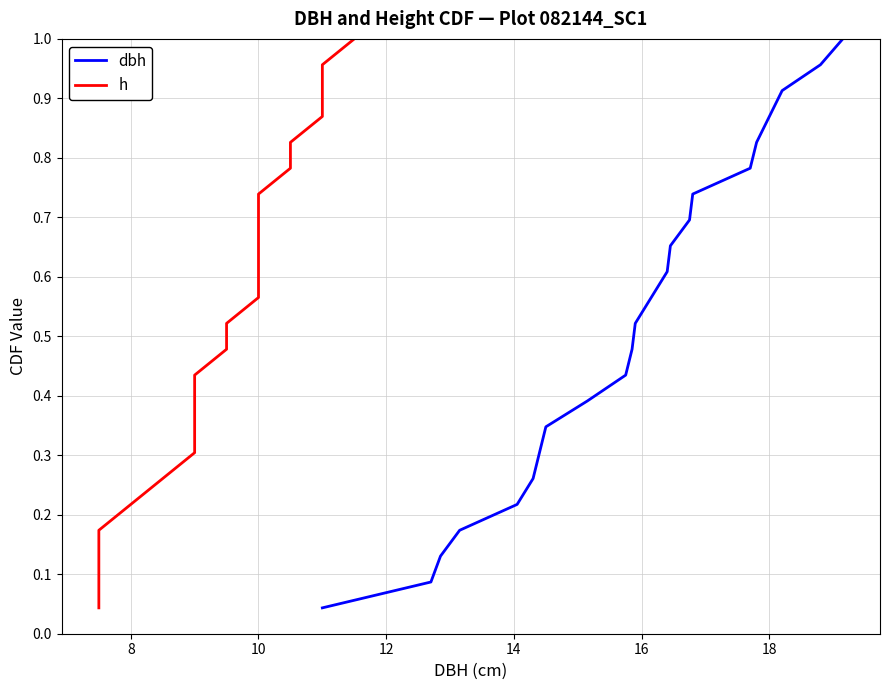

What are all the series names shown in the legend?

dbh, h